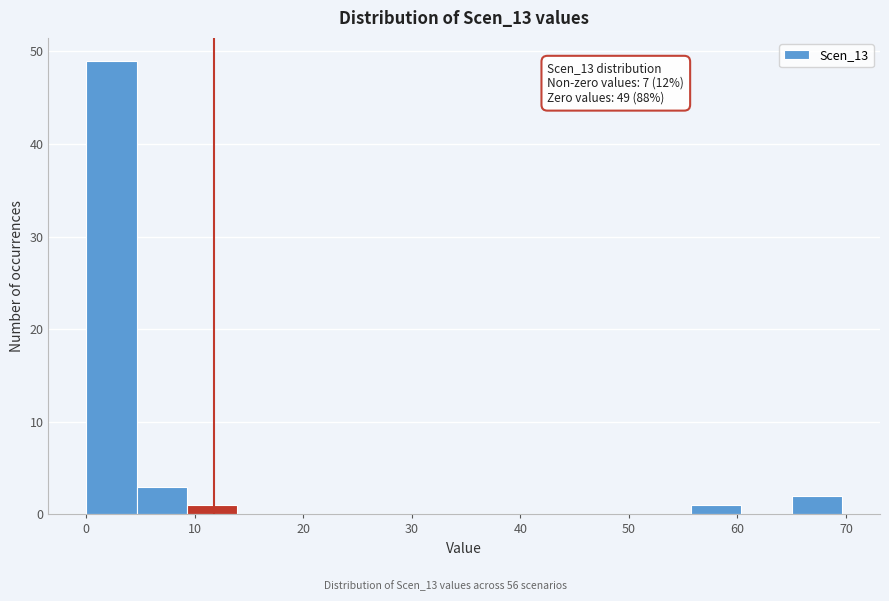

Which range on the x-axis has the tallest bar?

0 to 5